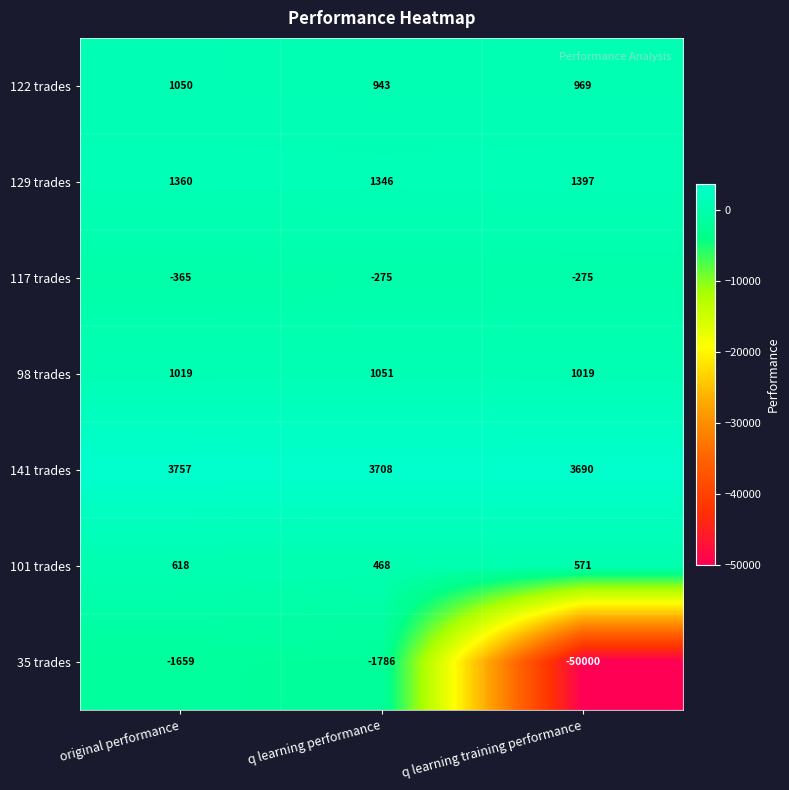

Reading left to right, transcribe all the data shown in this chart.

122 trades: original performance=1050	q learning performance=943	q learning training performance=969
129 trades: original performance=1360	q learning performance=1346	q learning training performance=1397
117 trades: original performance=-365	q learning performance=-275	q learning training performance=-275
98 trades: original performance=1019	q learning performance=1051	q learning training performance=1019
141 trades: original performance=3757	q learning performance=3708	q learning training performance=3690
101 trades: original performance=618	q learning performance=468	q learning training performance=571
35 trades: original performance=-1659	q learning performance=-1786	q learning training performance=-50000